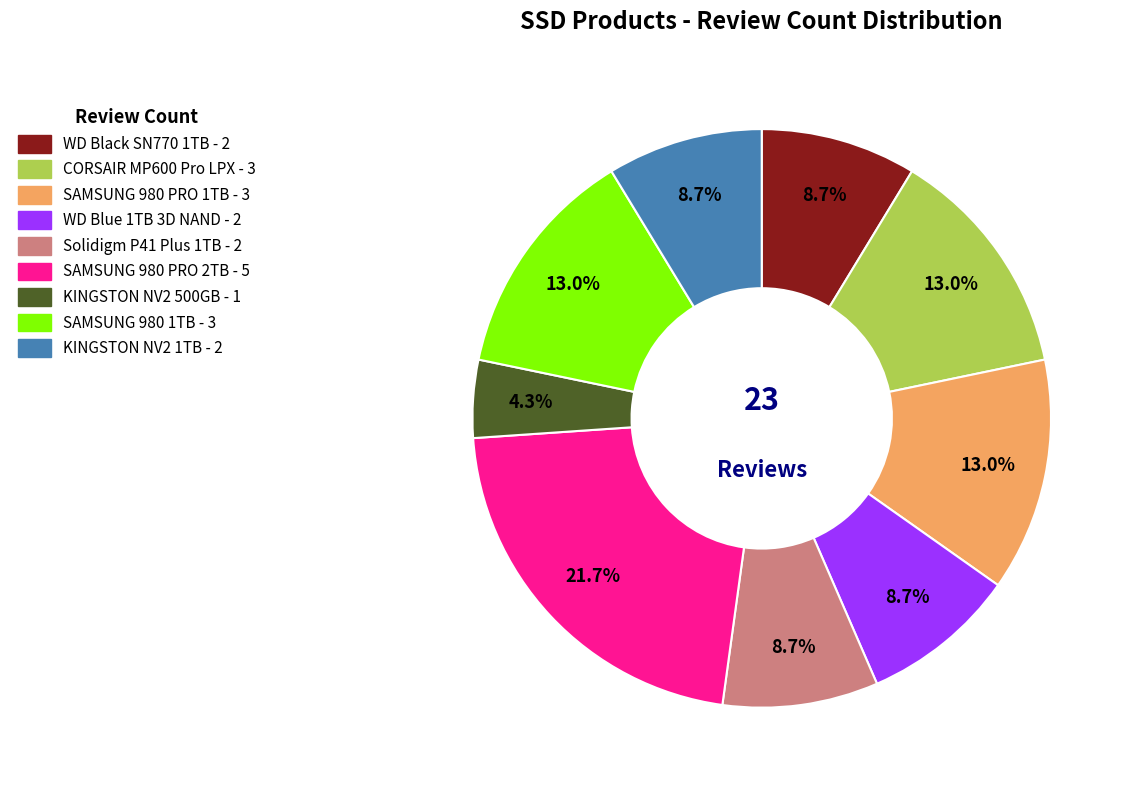

Does any single category account for the majority?

No